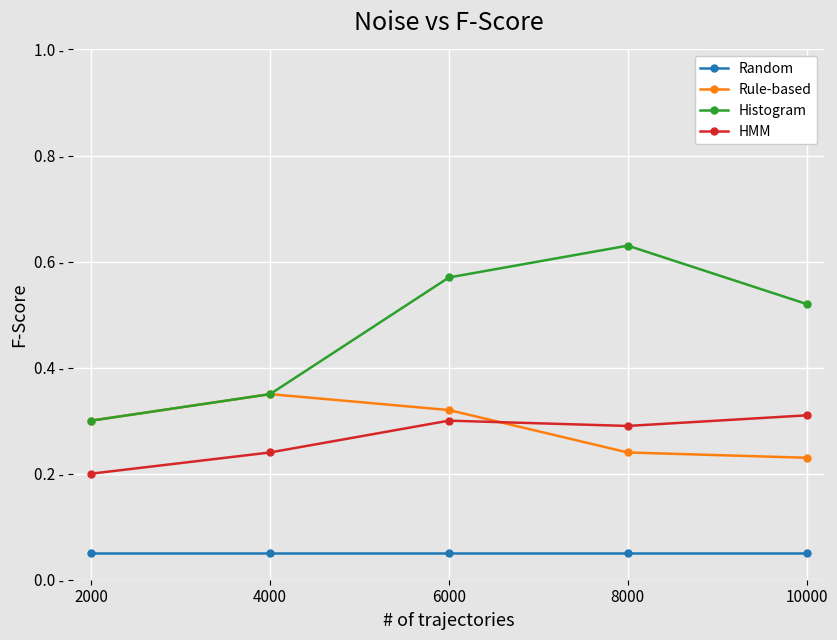

True or false: Histogram and HMM cross at least once.

False